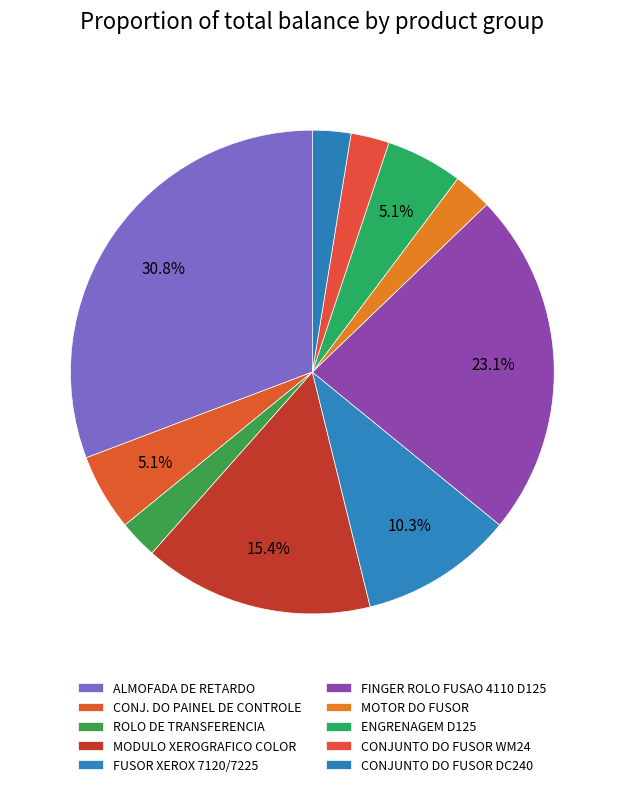

Count the number of slices in the pie.

10